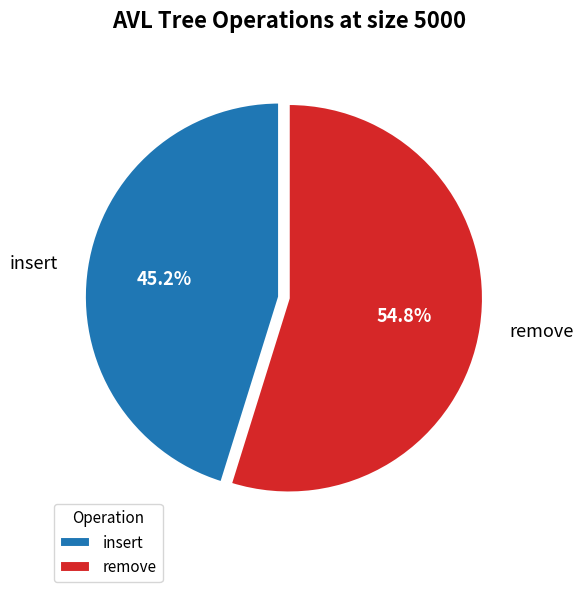

What is the ratio of the value at remove to the value at insert?

1.2